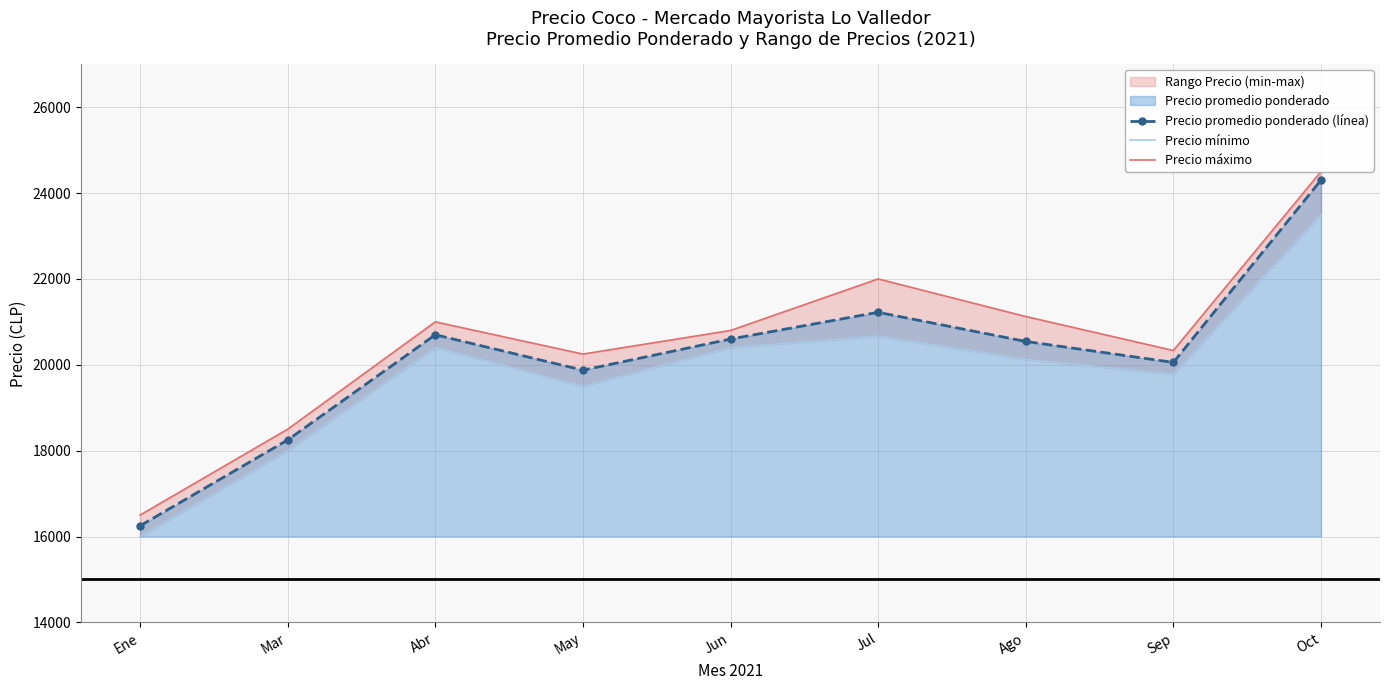

What is the difference between the maximum and minimum values in the Precio mínimo series?

7500.0